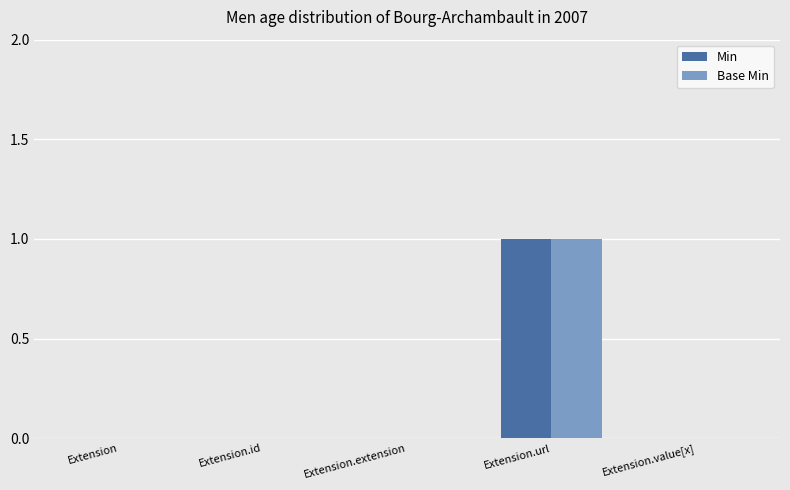

The value of Base Min at Extension.value[x] is 0. True or false?

True